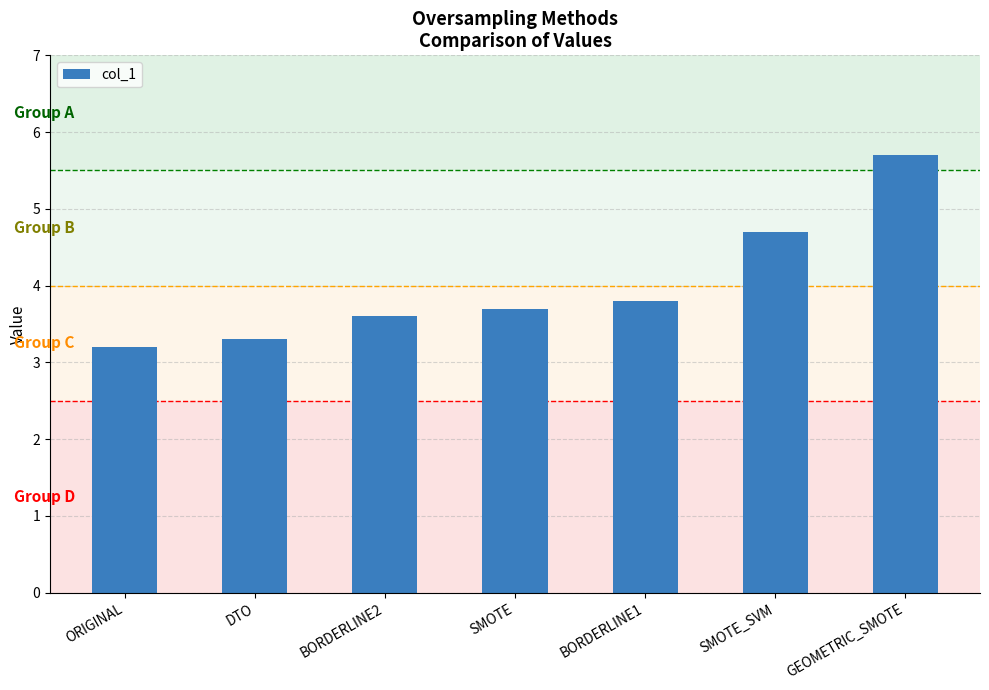

The value at BORDERLINE2 is 4.7. True or false?

False